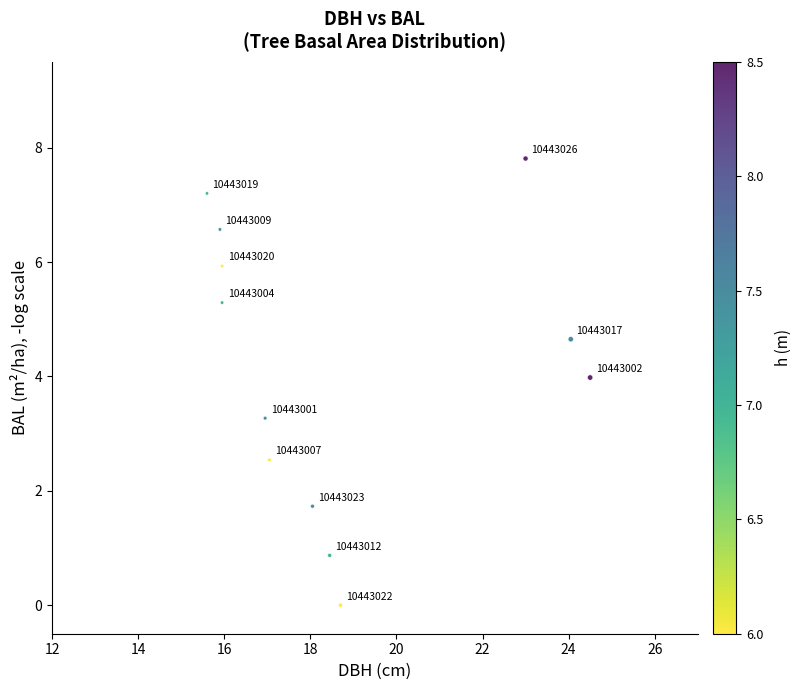

What Y value in the scatter plot is closest to 3?

3.3